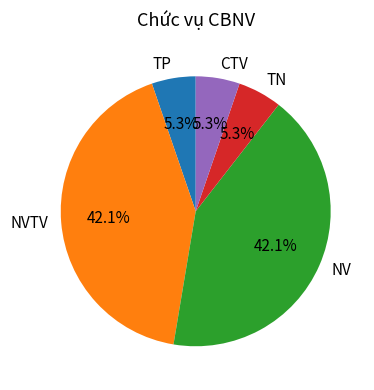

Count the number of slices in the pie.

5